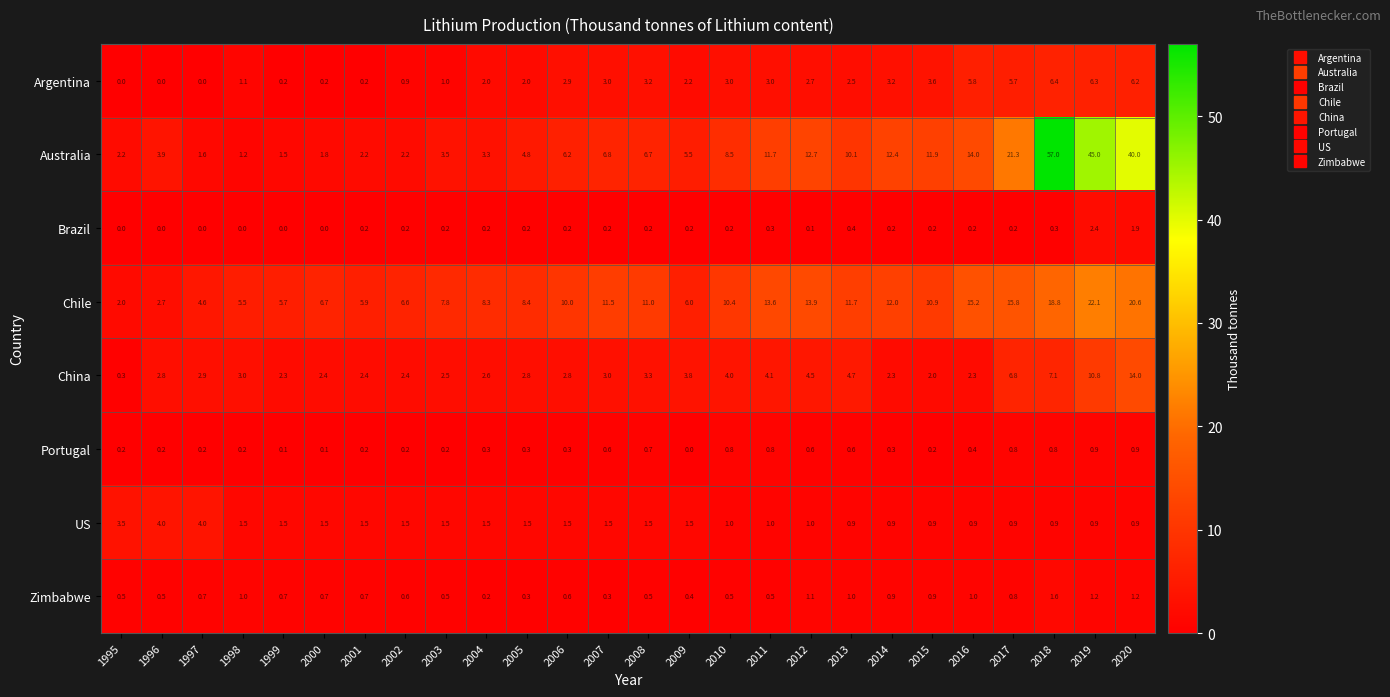

Rank the series by their maximum value, from highest to lowest.

Australia, Chile, China, Argentina, US, Brazil, Zimbabwe, Portugal